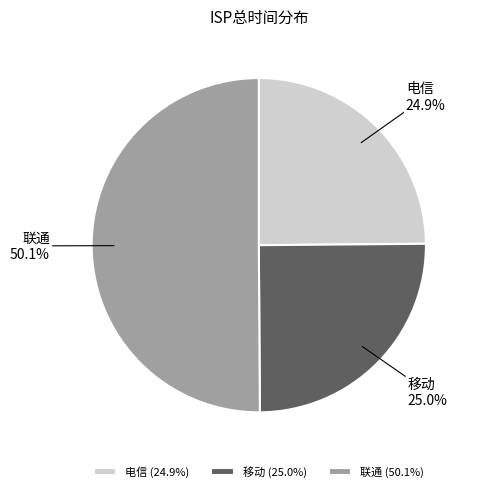

Does 电信 account for over 50% of the chart?

No